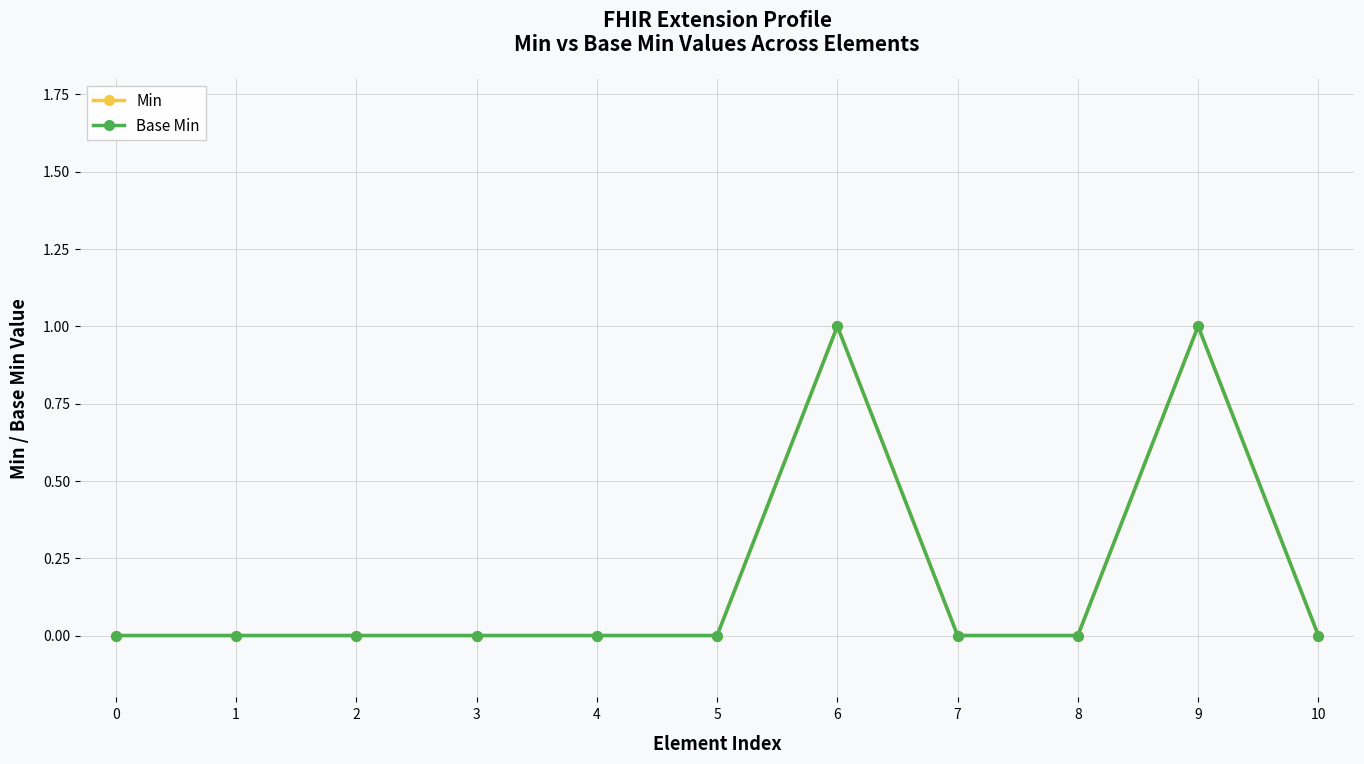

True or false: Min has a value of -1 at 4.

False